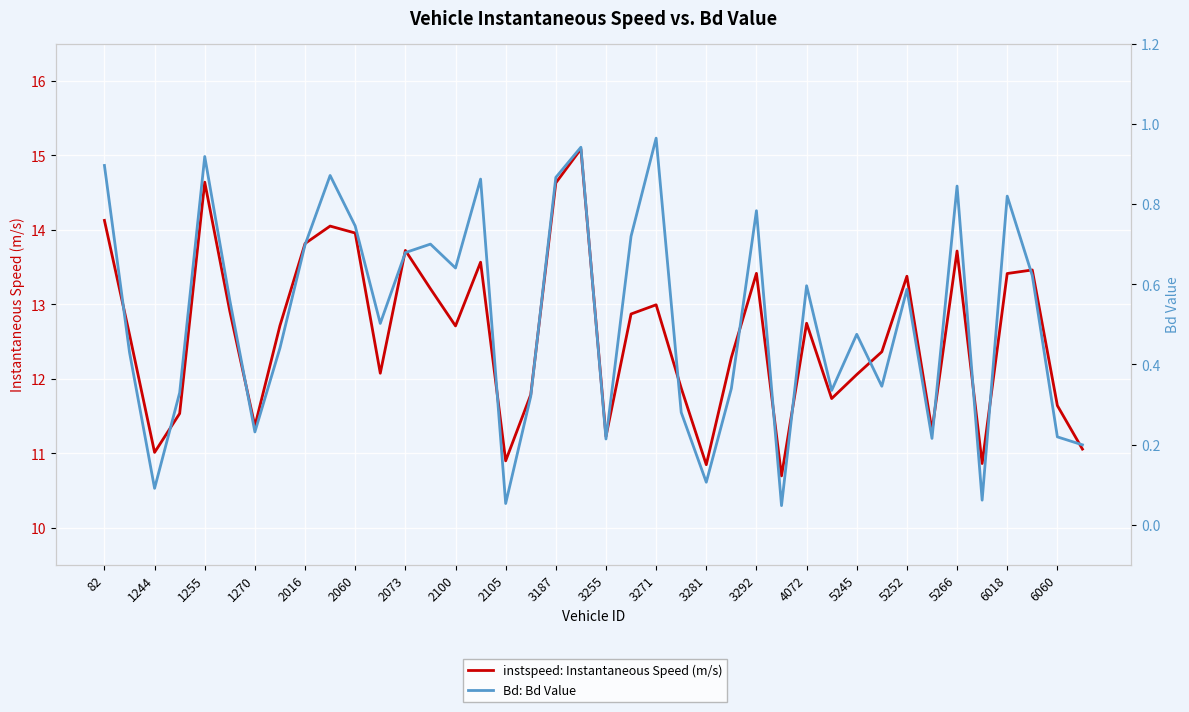

Read the instspeed: Instantaneous Speed (m/s) value at 82.

14.1